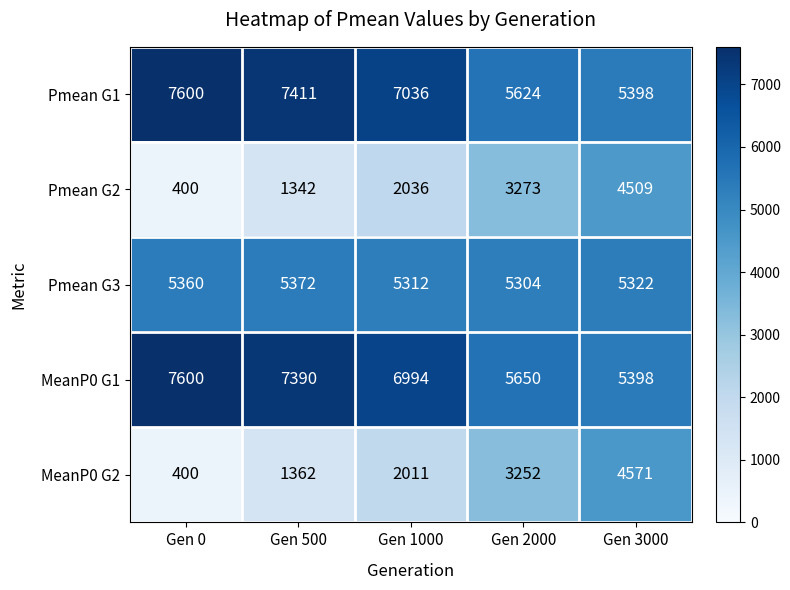

Rank the series at Gen 2000 from highest to lowest value.

MeanP0 G1, Pmean G1, Pmean G3, Pmean G2, MeanP0 G2